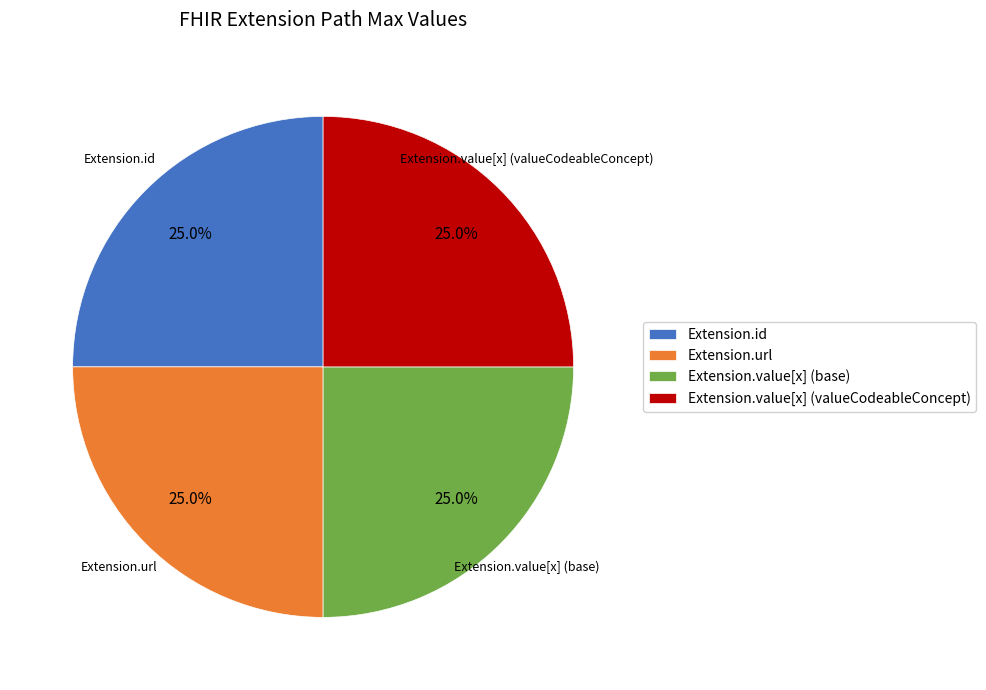

Count the number of slices in the pie.

4